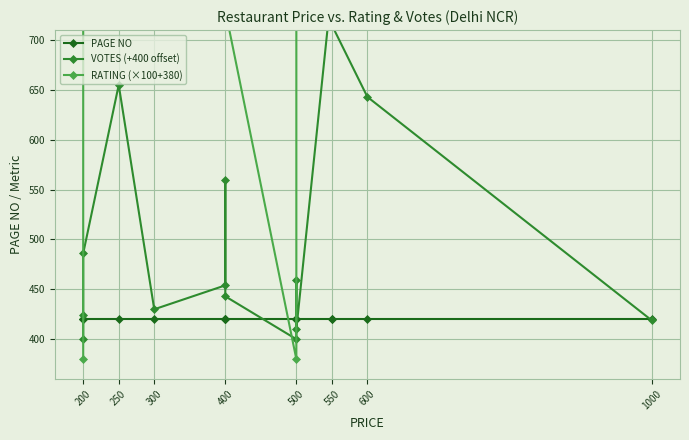

What is the difference between the maximum and minimum values in the RATING (×100+380) series?

390